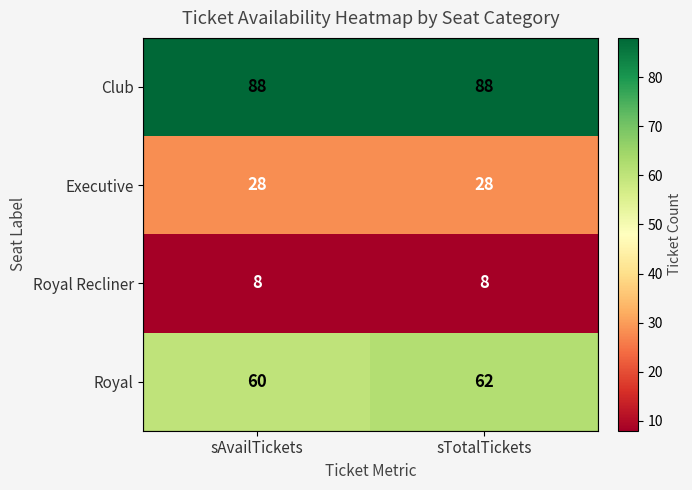

Reading right to left, list all the values displayed in this chart.

Club: 88	88
Executive: 28	28
Royal Recliner: 8	8
Royal: 62	60